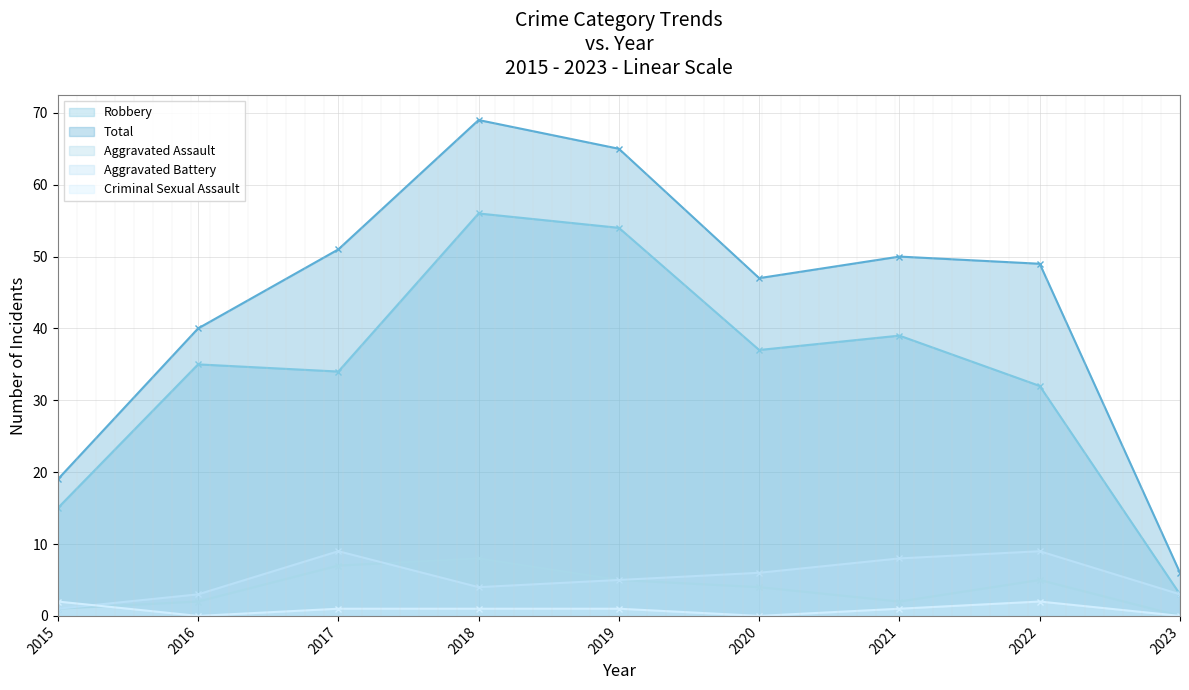

What is the lowest value of the Robbery series?

3